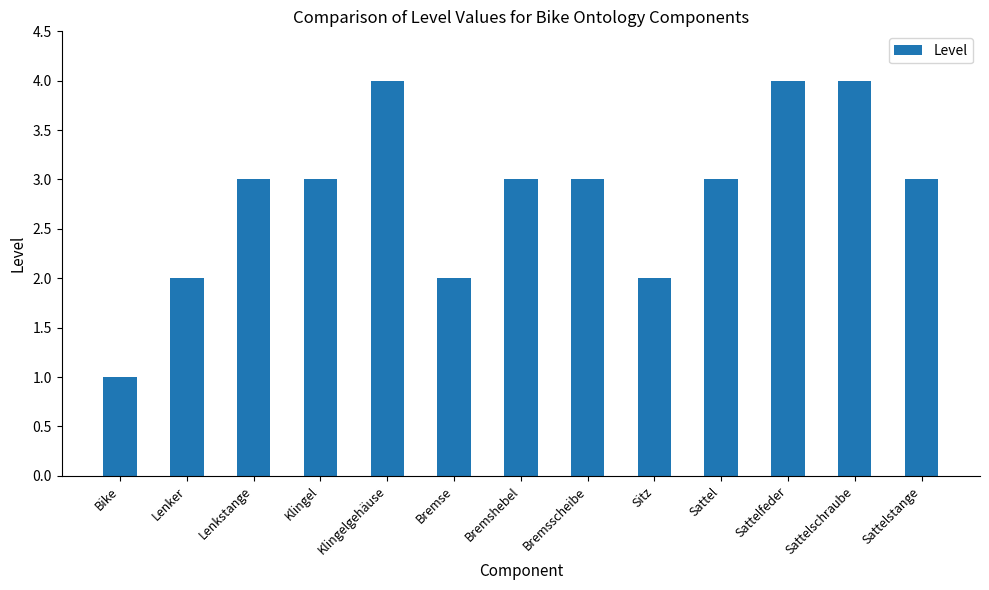

How many series are shown in this chart?

1